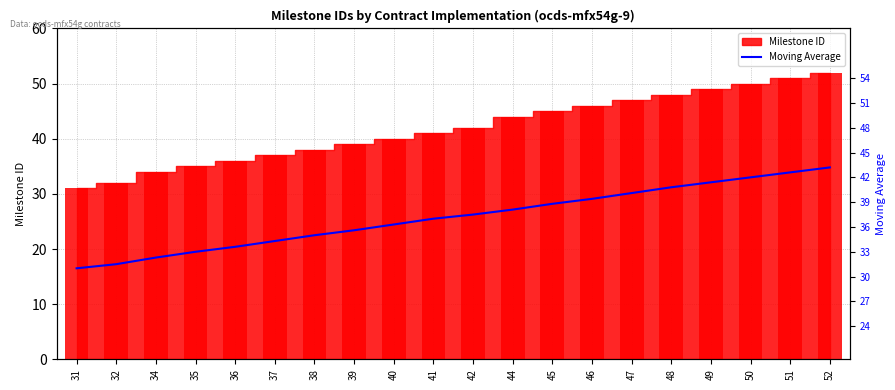

What is the ratio of the value at 38 to the value at 49?

0.8